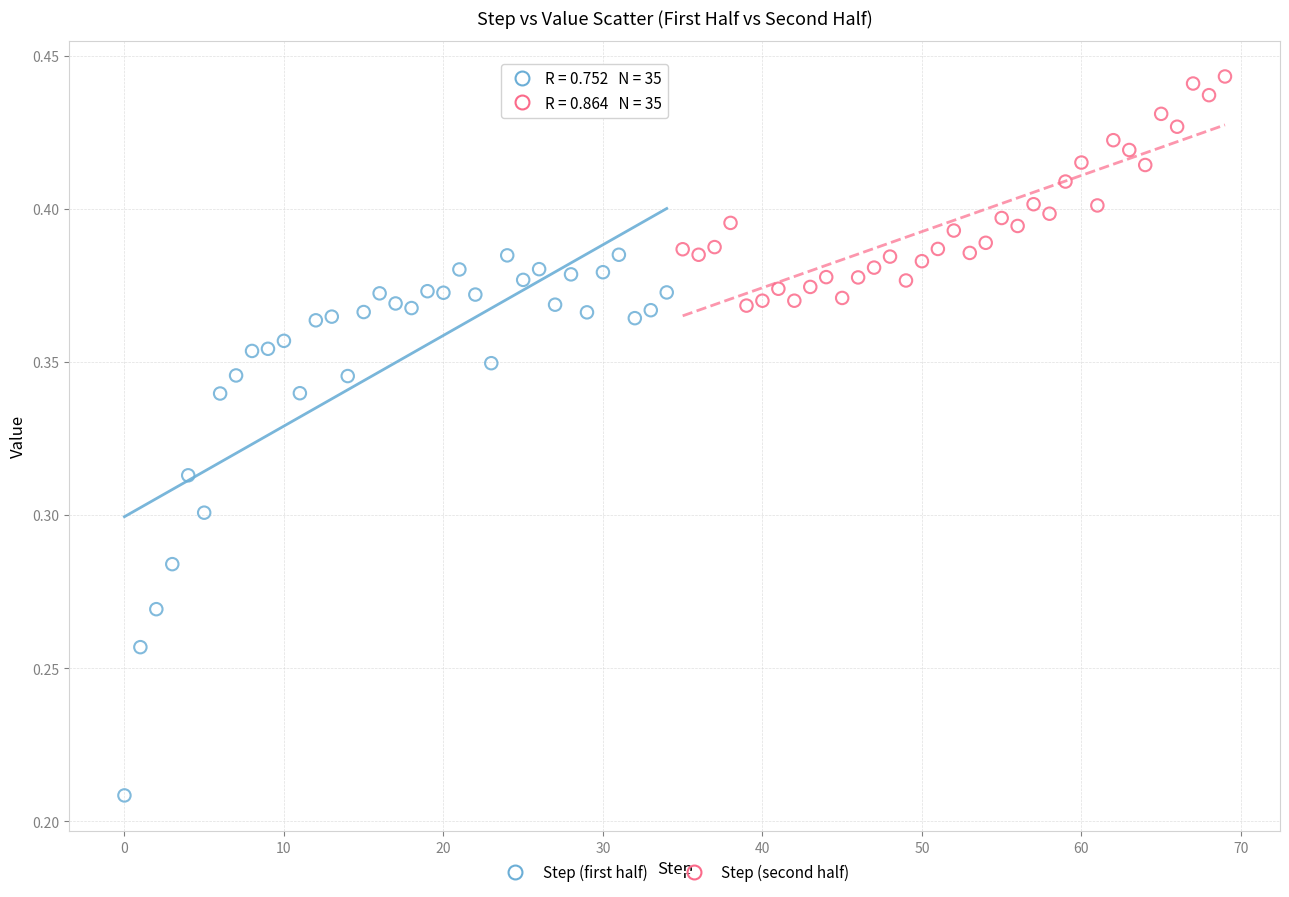

Which series contains the lowest Y value?

Step (first half)